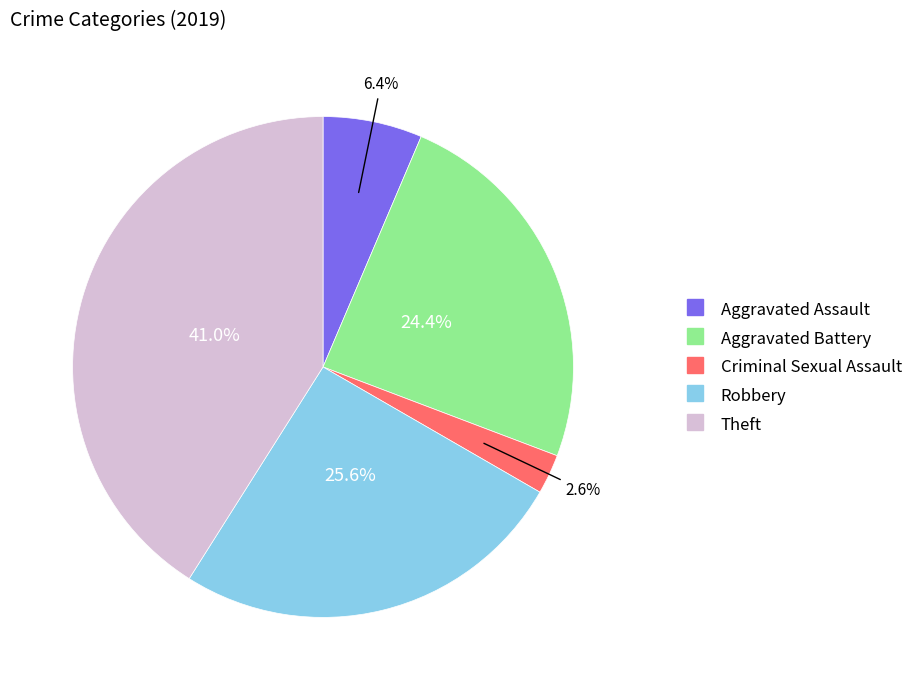

Is there a majority slice in this chart?

No